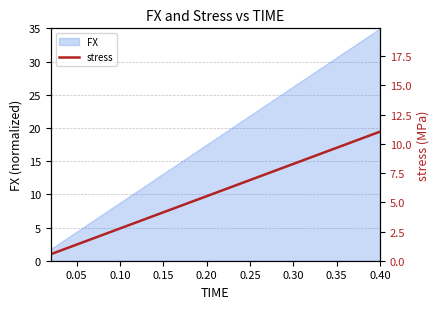

The chart shows a value of 0.5 at 0.05. True or false?

False